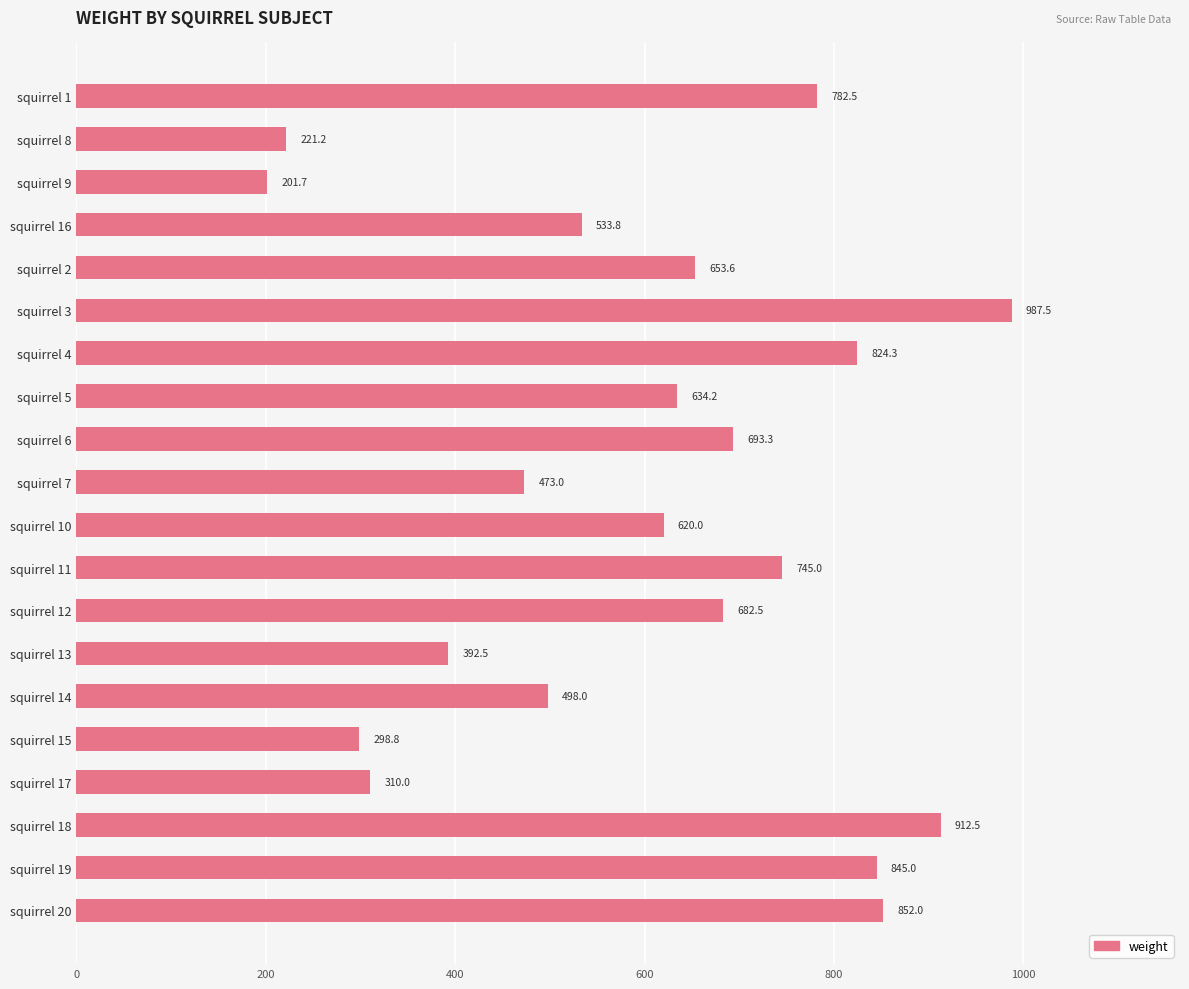

Rank the categories by value from lowest to highest.

squirrel 9, squirrel 8, squirrel 15, squirrel 17, squirrel 13, squirrel 7, squirrel 14, squirrel 16, squirrel 10, squirrel 5, squirrel 2, squirrel 12, squirrel 6, squirrel 11, squirrel 1, squirrel 4, squirrel 19, squirrel 20, squirrel 18, squirrel 3